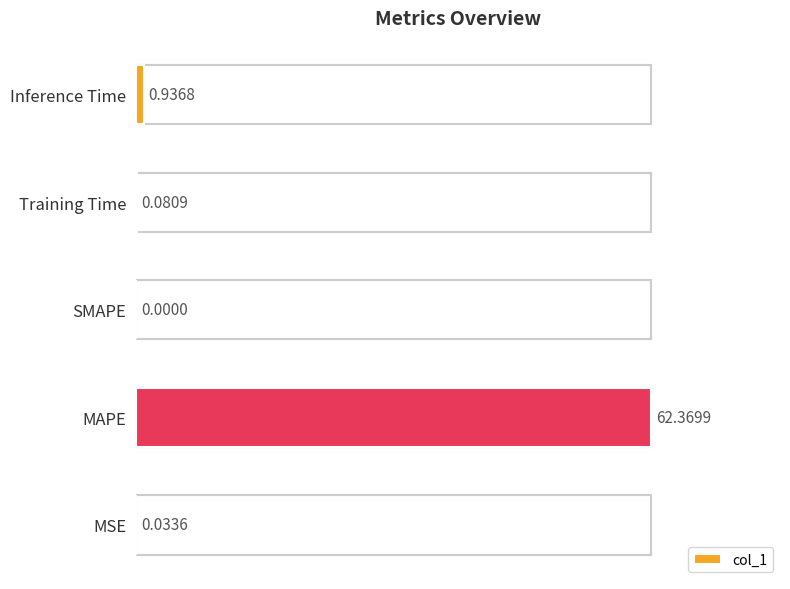

What is the average value?

12.7